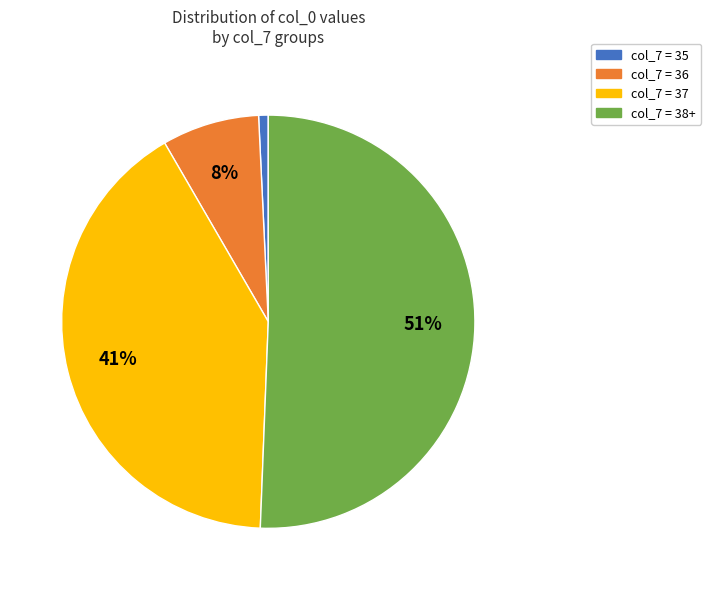

Which slice is the largest?

col_7 = 38+